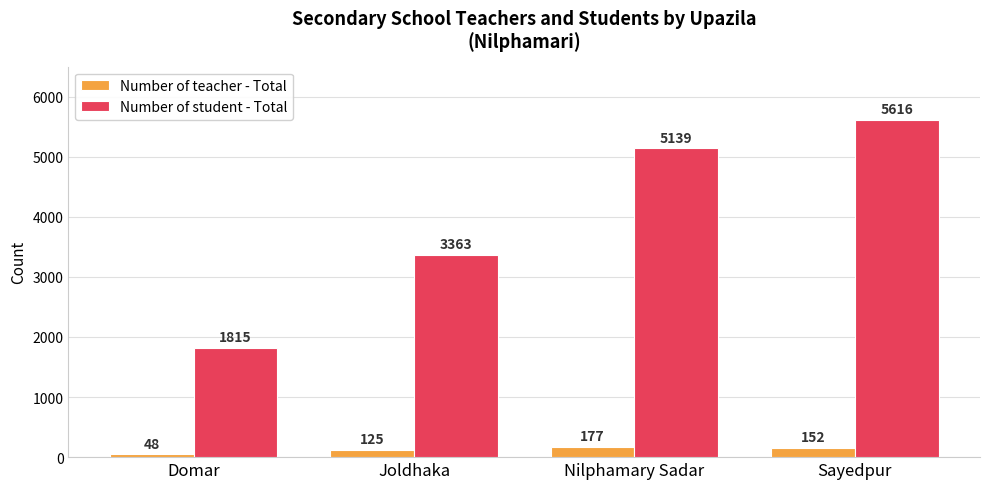

What are all the series names shown in the legend?

Number of teacher - Total, Number of student - Total